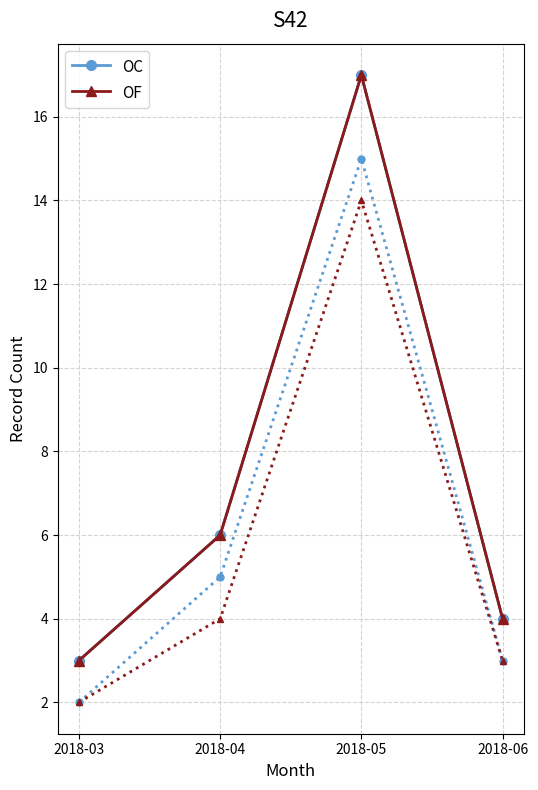

Is it true that OC equals 3 at 2018-03?

True